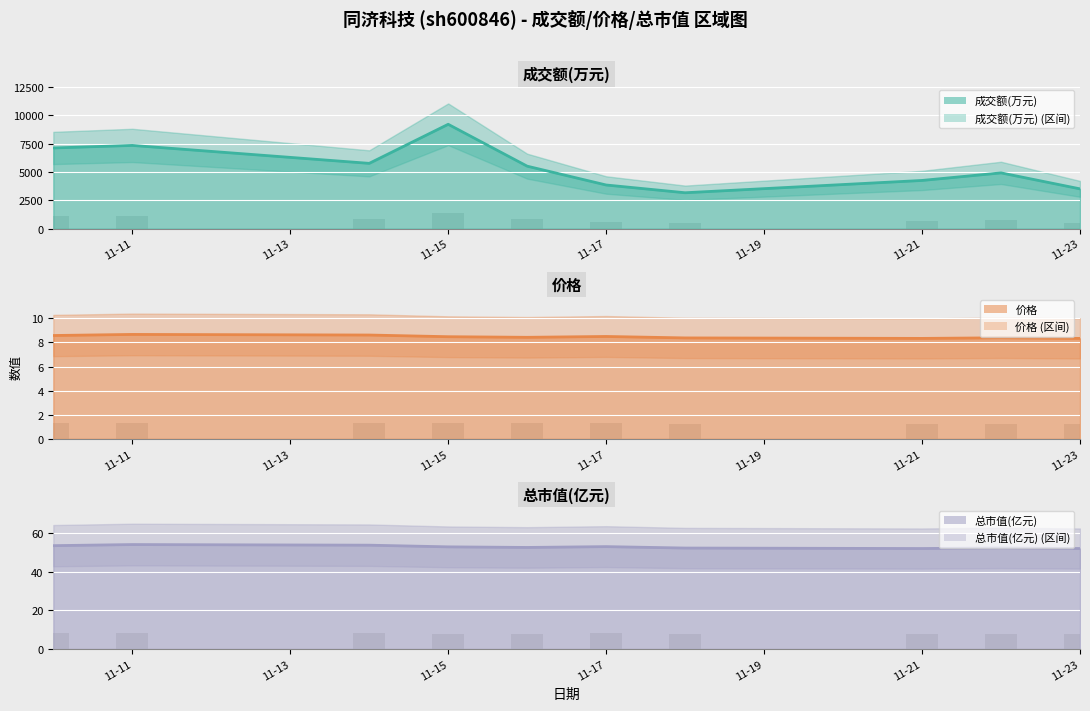

How many groups of bars are there?

10